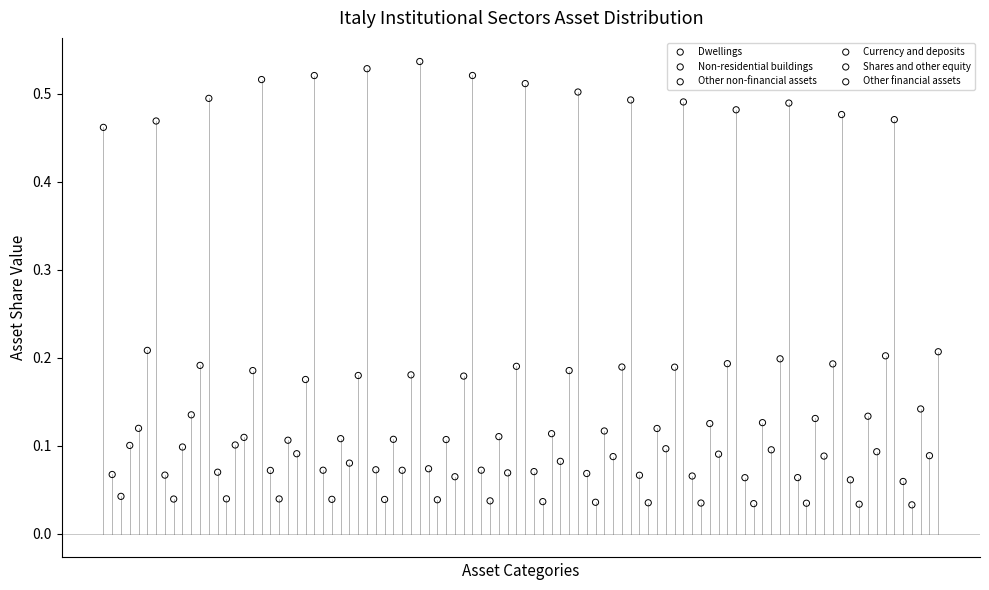

Which series contains the lowest Y value?

Other non-financial assets